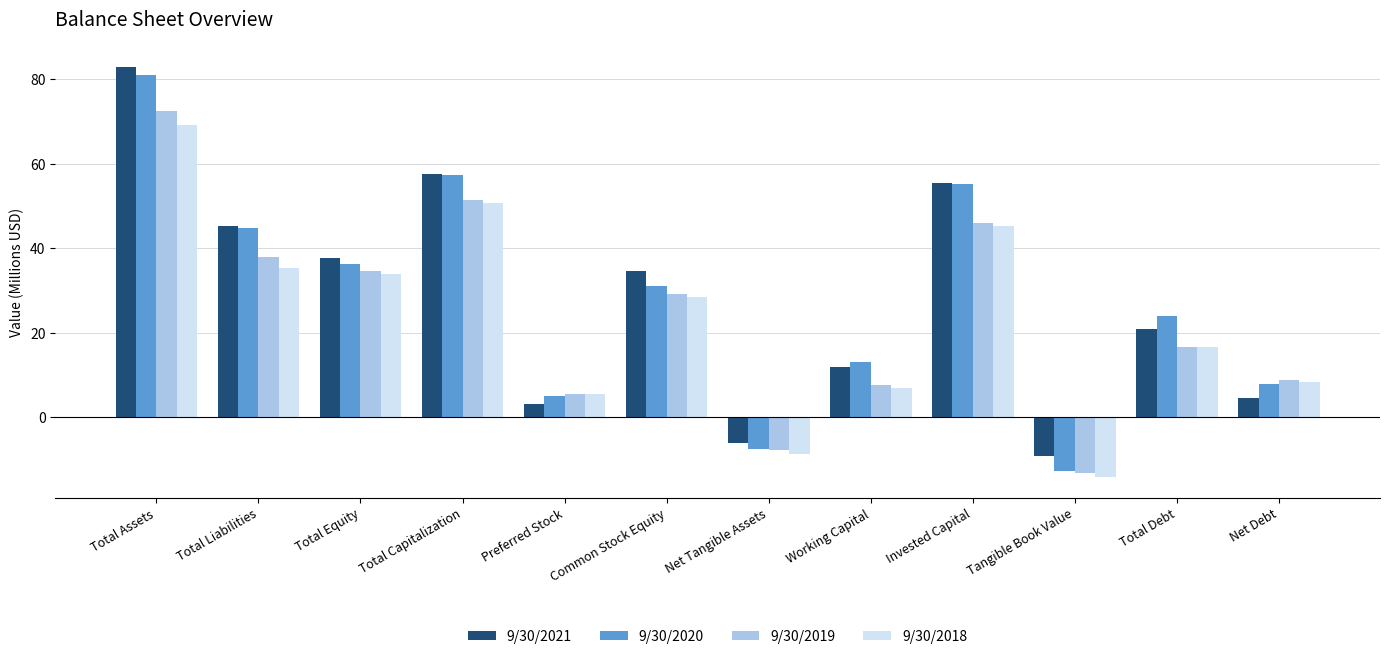

Rank the series by their maximum value, from lowest to highest.

9/30/2018, 9/30/2019, 9/30/2020, 9/30/2021